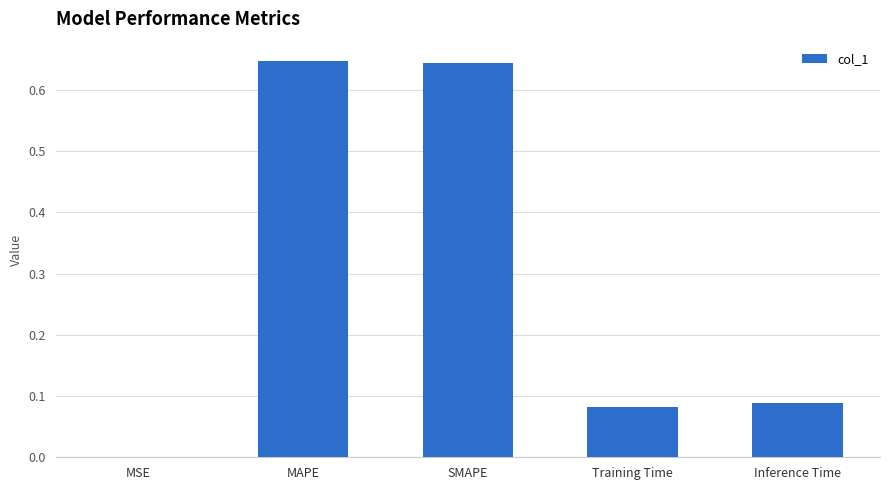

What is the sum of all values?

1.5